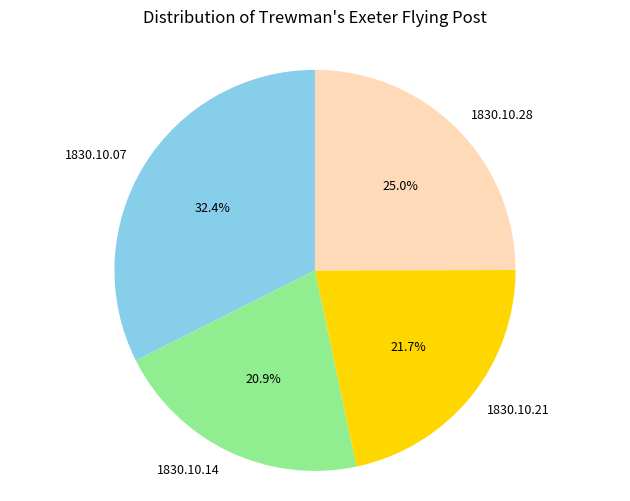

Does any single category account for the majority?

No